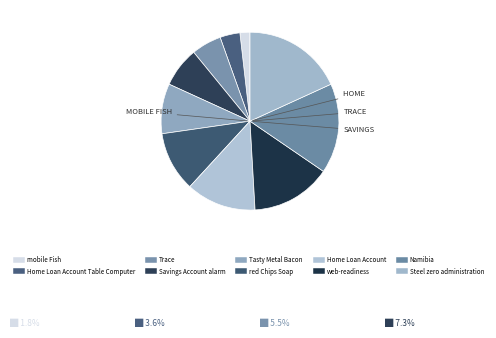

How many segments does this pie chart have?

10